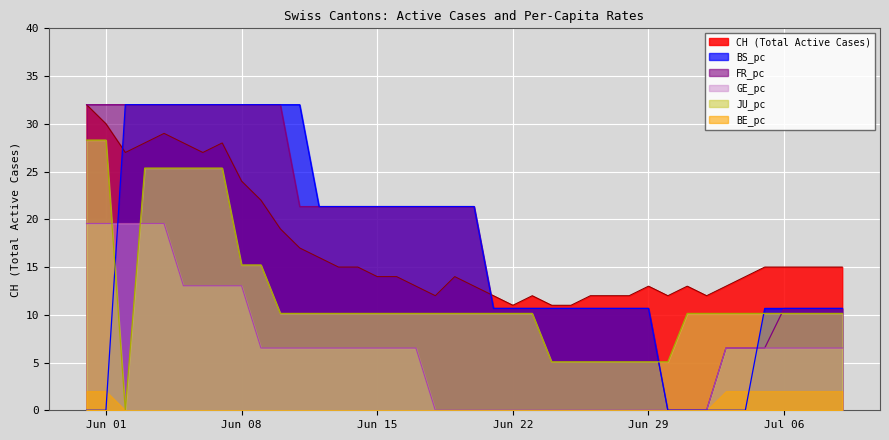

Count the number of categories in the chart.

40